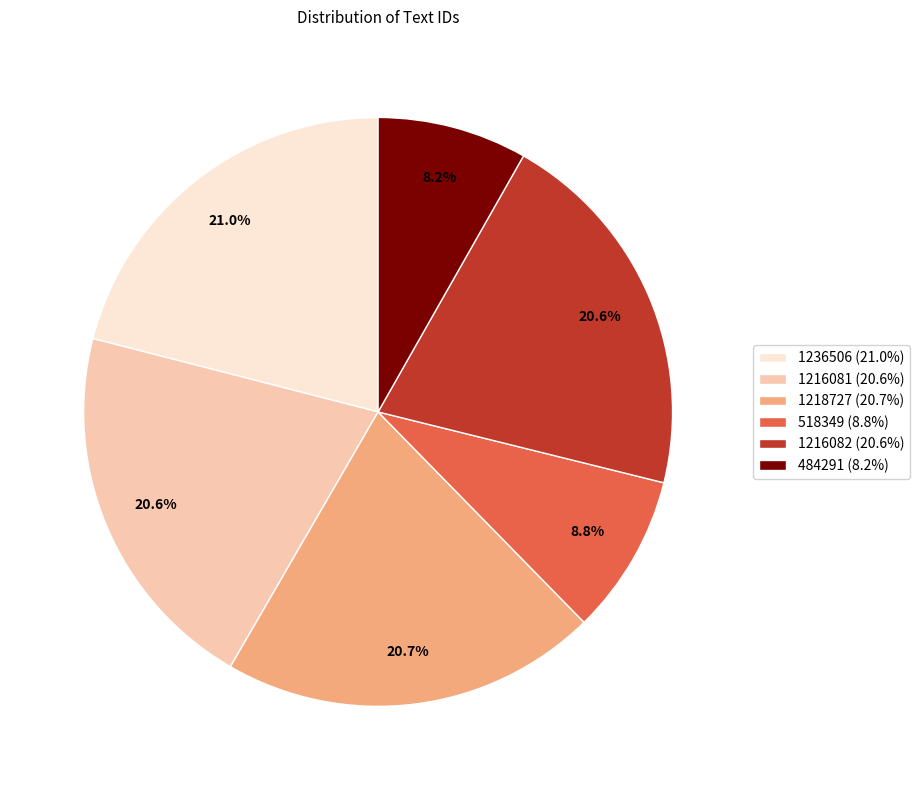

What is the smallest slice in the pie chart?

484291